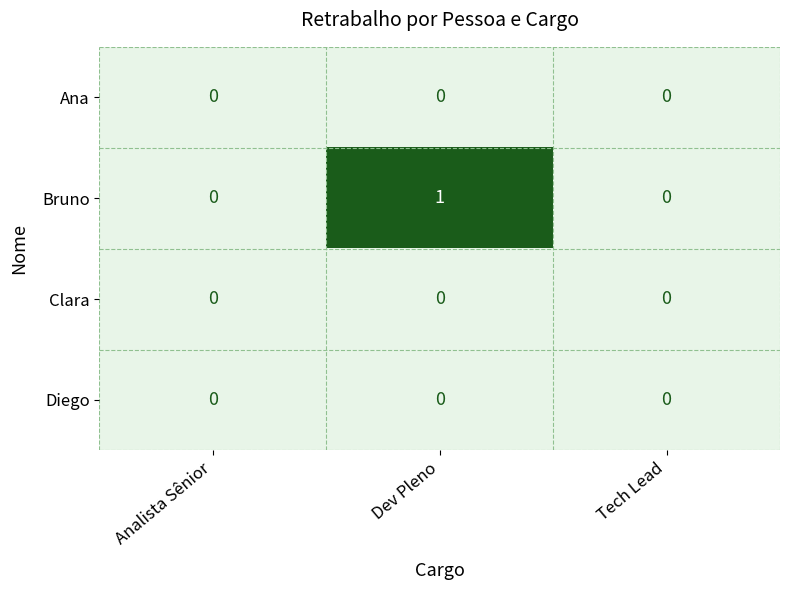

Between Analista Sênior and Dev Pleno, which series saw the biggest shift?

Bruno